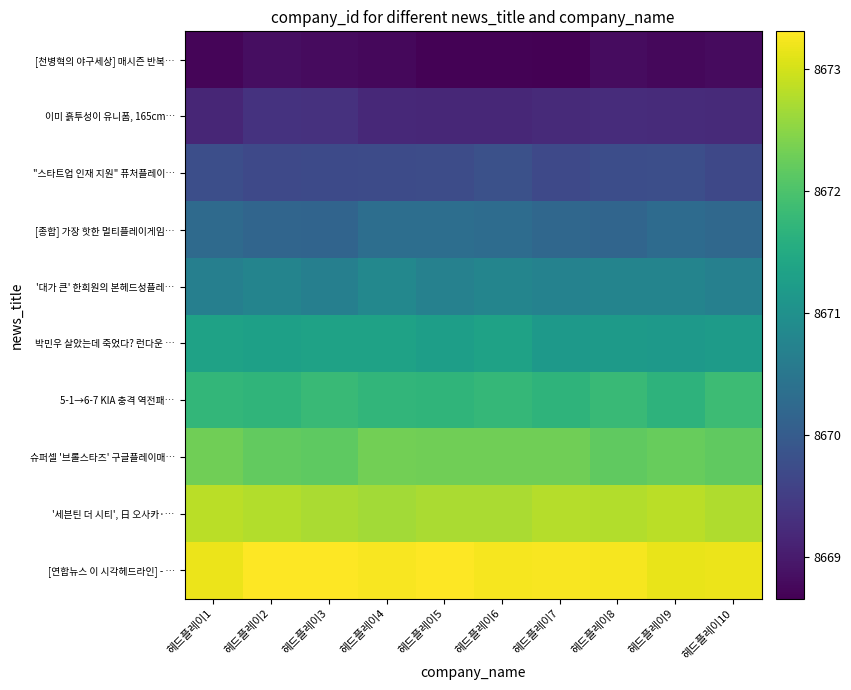

Rank the series at 헤드플레이9 from lowest to highest value.

[천병혁의 야구세상] 매시즌 반복…, 이미 흙투성이 유니폼, 165cm…, "스타트업 인재 지원" 퓨처플레이…, [종합] 가장 핫한 멀티플레이게임…, '대가 큰' 한희원의 본헤드성플레…, 박민우 살았는데 죽었다? 런다운 …, 5-1→6-7 KIA 충격 역전패…, 슈퍼셀 '브롤스타즈' 구글플레이매…, '세븐틴 더 시티', 日 오사카·…, [연합뉴스 이 시각헤드라인] - …